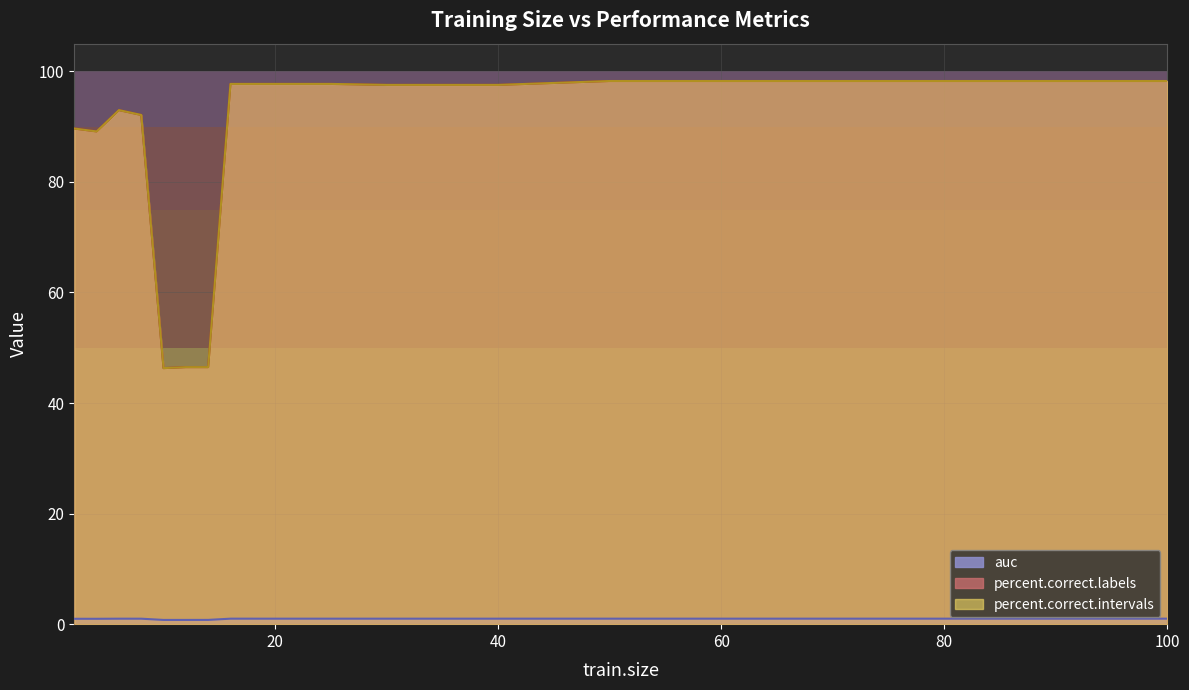

Reading right to left, transcribe all the data shown in this chart.

auc: 1.0	1.0	1.0	1.0	1.0	1.0	1.0	1.0	1.0	1.0	1.0	1.0	1.0	1.0	1.0	1.0	1.0	1.0	1.0	0.8	0.8	0.8	1.0	1.0	1.0	1.0
percent.correct.labels: 98.2	98.2	98.2	98.2	98.2	98.2	98.2	98.2	98.2	98.2	98.2	97.9	97.5	97.5	97.5	97.7	97.7	97.7	97.7	46.5	46.5	46.3	92.1	93.0	89.1	89.6
percent.correct.intervals: 98.2	98.2	98.2	98.2	98.2	98.2	98.2	98.2	98.2	98.2	98.2	97.9	97.5	97.5	97.5	97.7	97.7	97.7	97.7	46.5	46.5	46.3	92.1	93.0	89.1	89.6